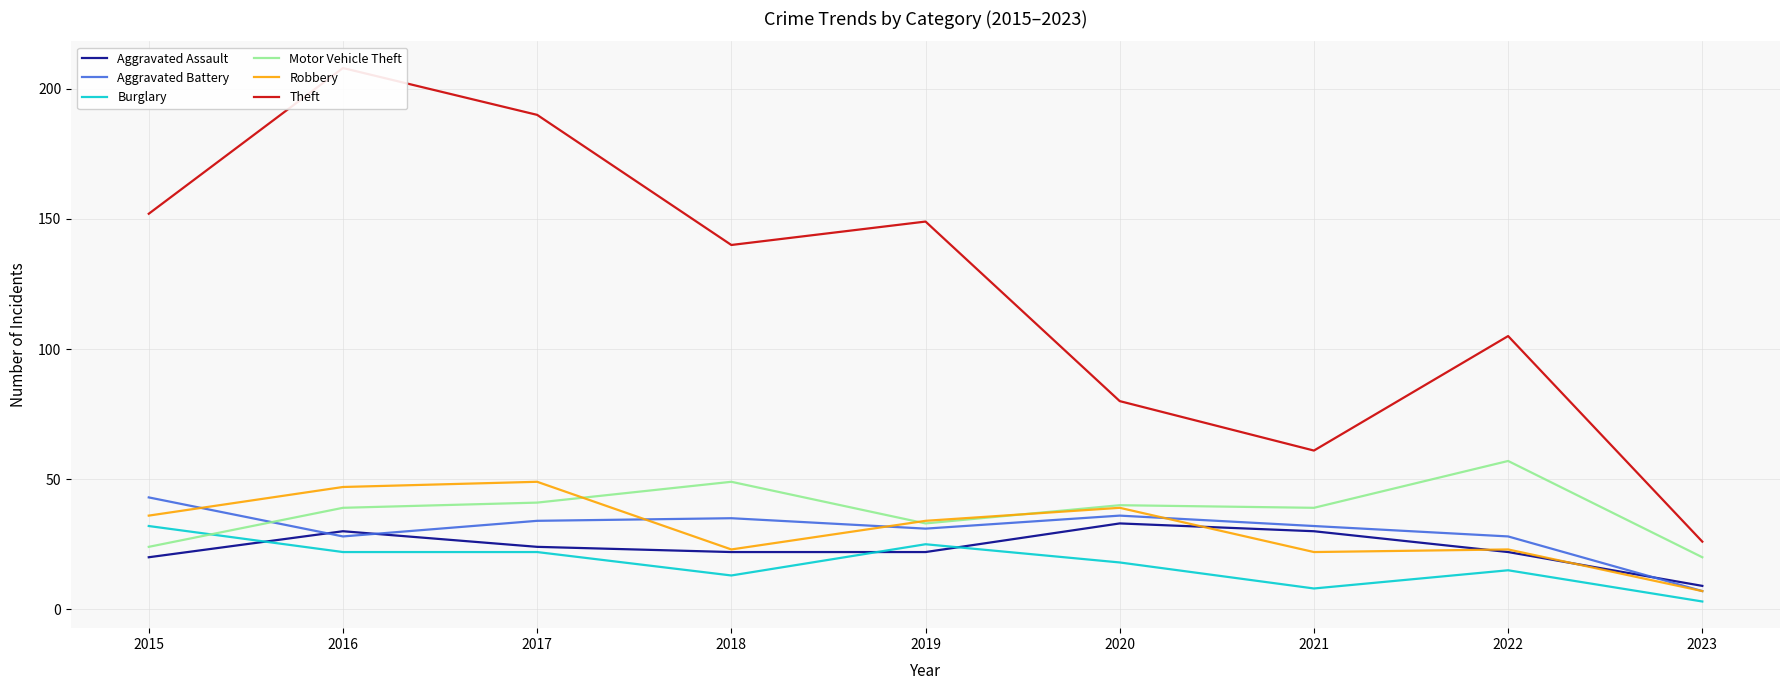

Between 2017 and 2020, which is larger?

2020